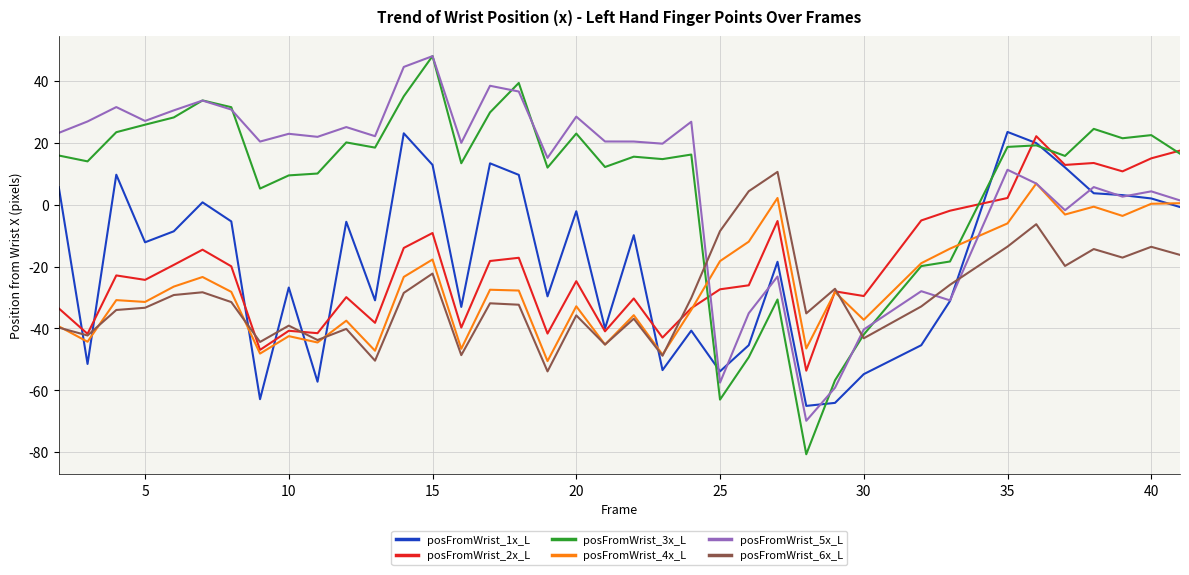

What is the minimum value shown in the chart?

-80.7